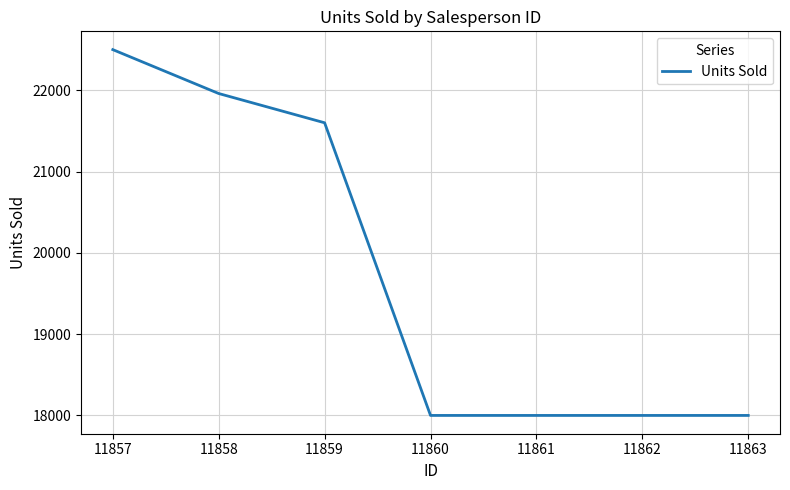

At which label is the value closest to 20250?

11859